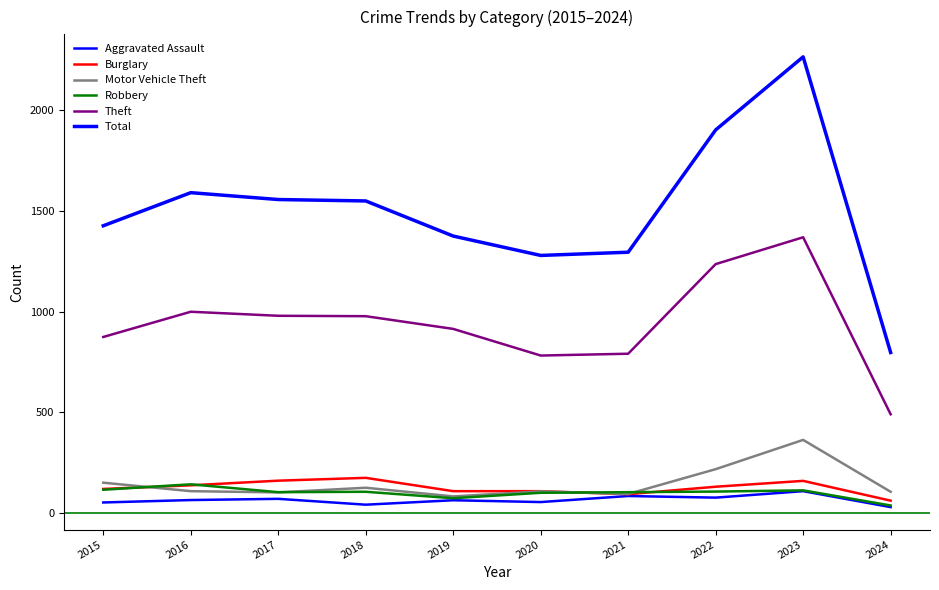

At which category does Motor Vehicle Theft reach its first local valley?

2017